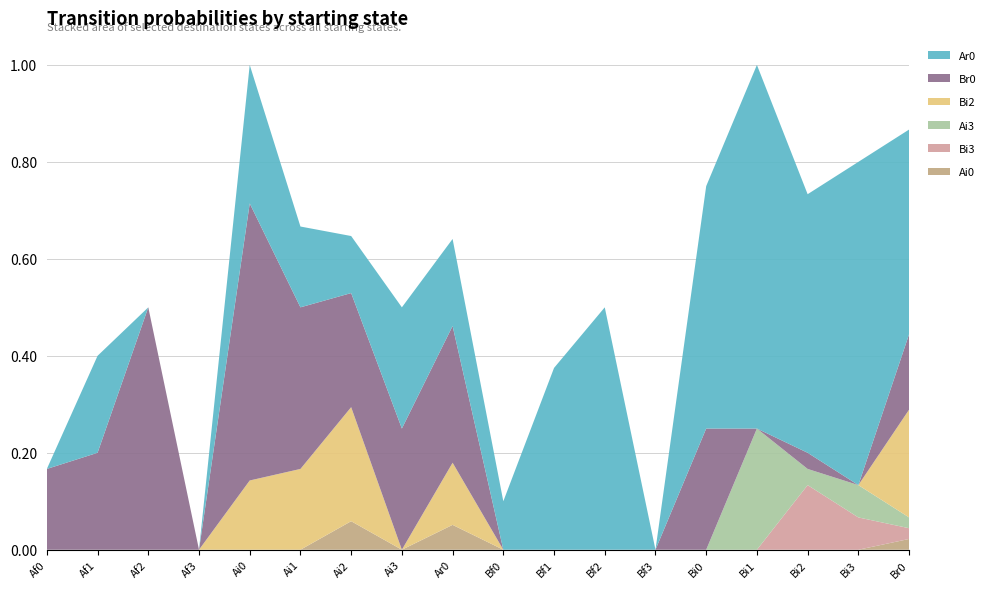

Reading left to right, extract all data points from this chart.

Ar0: 0.0	0.2	0.0	0.0	0.3	0.2	0.1	0.2	0.2	0.1	0.4	0.5	0.0	0.5	0.8	0.5	0.7	0.4
Br0: 0.2	0.2	0.5	0.0	0.6	0.3	0.2	0.2	0.3	0.0	0.0	0.0	0.0	0.2	0.0	0.0	0.0	0.2
Ai3: 0.0	0.0	0.0	0.0	0.0	0.0	0.0	0.0	0.0	0.0	0.0	0.0	0.0	0.0	0.2	0.0	0.1	0.0
Bi2: 0.0	0.0	0.0	0.0	0.1	0.2	0.2	0.0	0.1	0.0	0.0	0.0	0.0	0.0	0.0	0.0	0.0	0.2
Bi3: 0.0	0.0	0.0	0.0	0.0	0.0	0.0	0.0	0.0	0.0	0.0	0.0	0.0	0.0	0.0	0.1	0.1	0.0
Ai0: 0.0	0.0	0.0	0.0	0.0	0.0	0.1	0.0	0.1	0.0	0.0	0.0	0.0	0.0	0.0	0.0	0.0	0.0